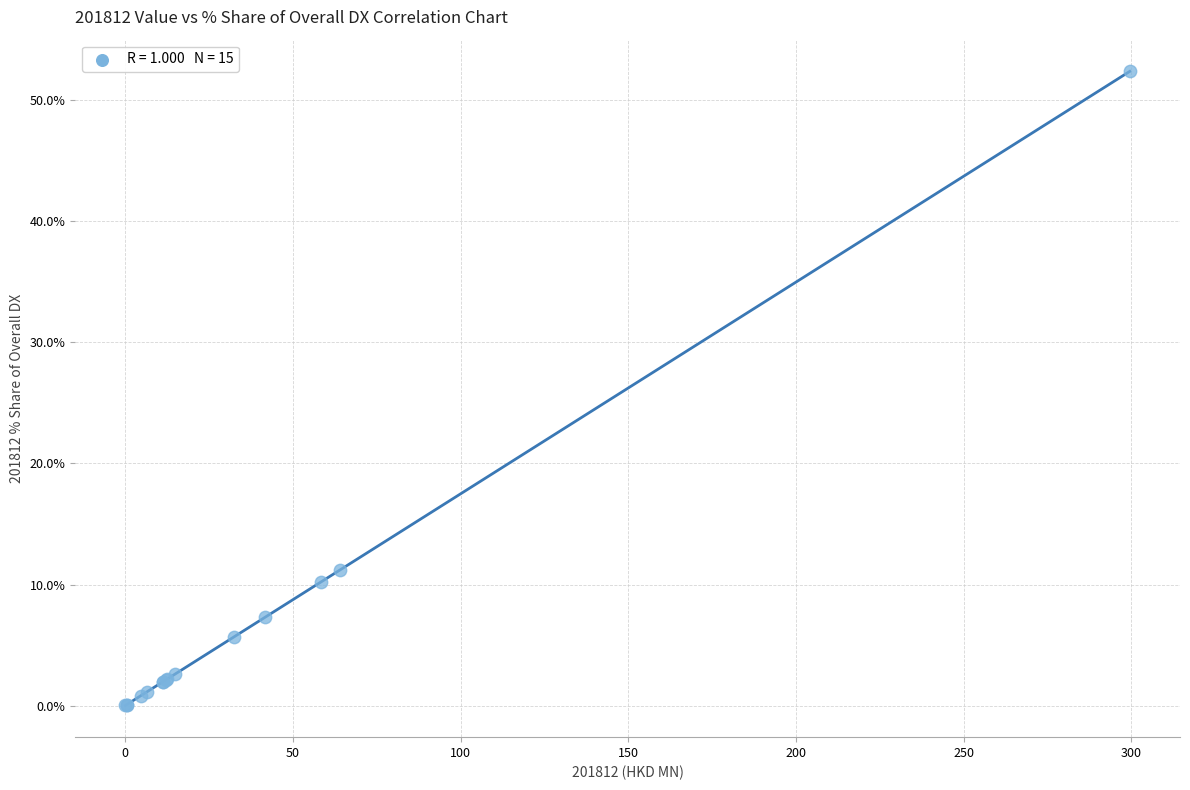

What Y value in the scatter plot is closest to 26?

11.2